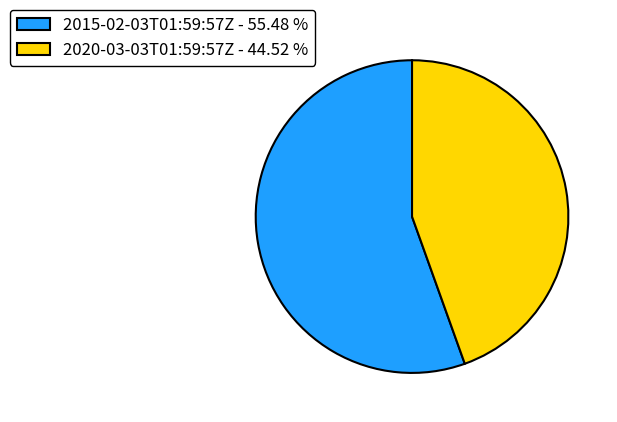

Does 2015-02-03T01:59:57Z represent more than half of the total?

Yes